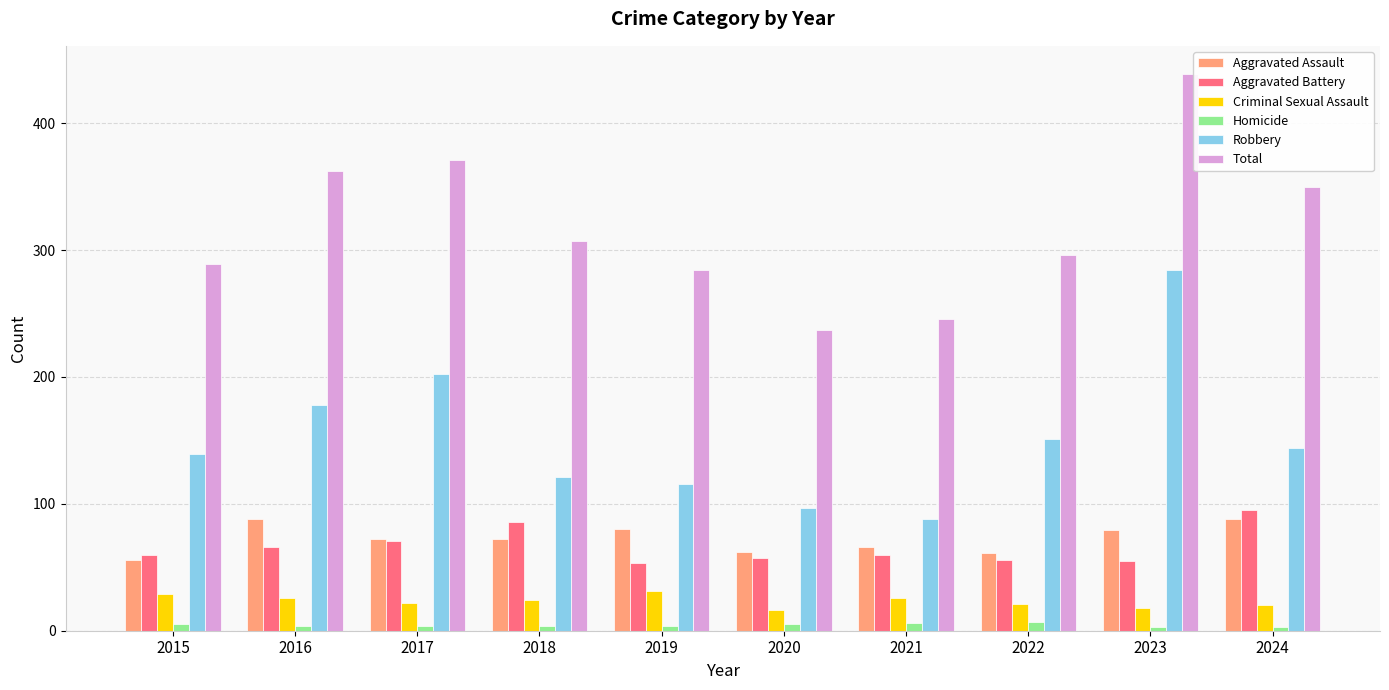

The Criminal Sexual Assault series shows 20 at 2024. True or false?

True